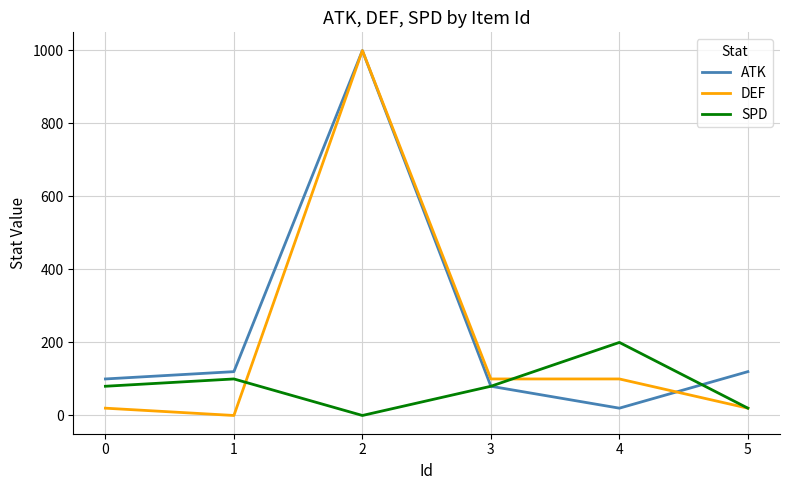

True or false: DEF has more than 0 interior local peaks.

True